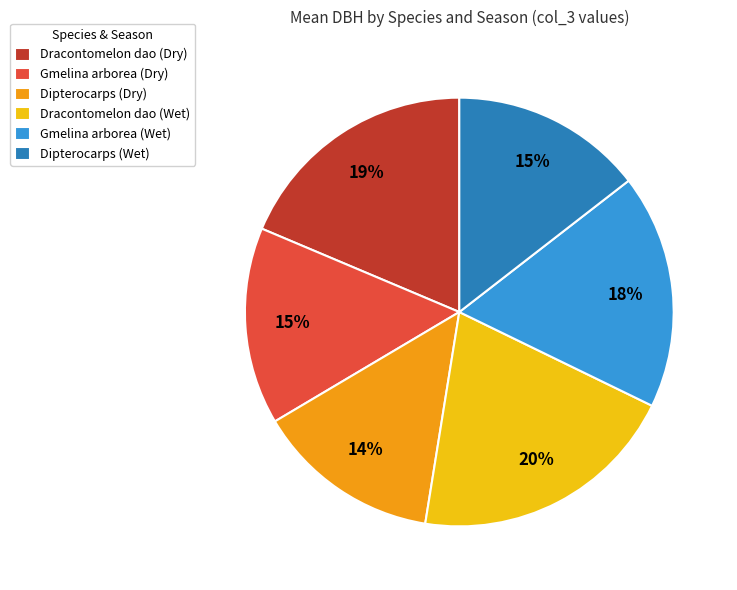

Does Dipterocarps (Wet) account for over 50% of the chart?

No